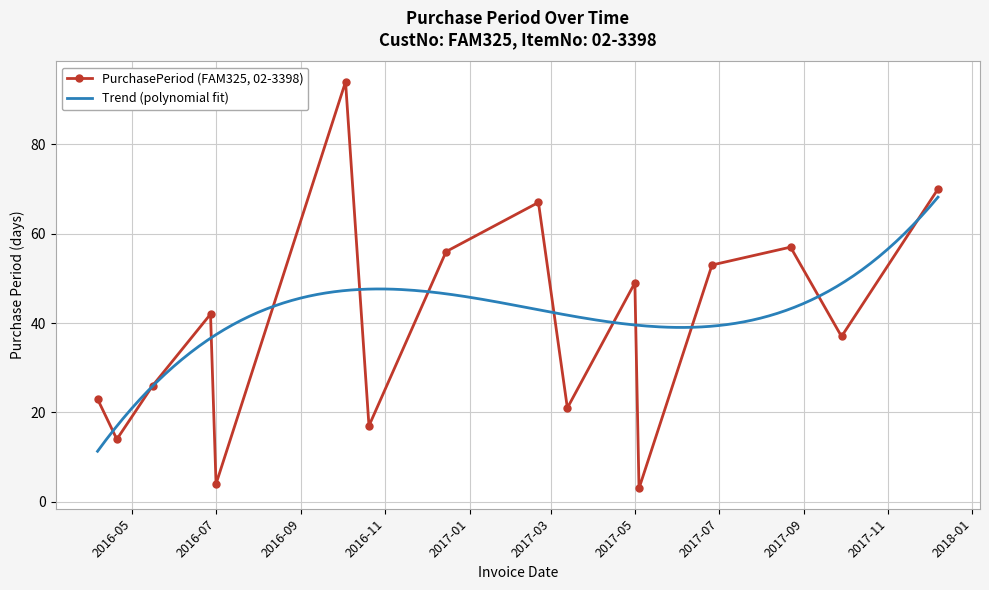

True or false: PurchasePeriod (FAM325, 02-3398) has more than 0 interior local peaks.

True